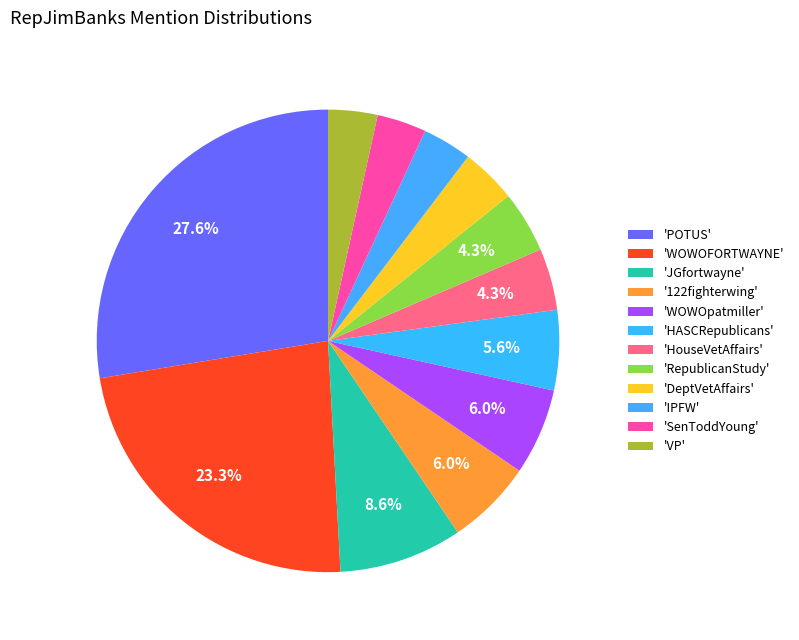

How many segments does this pie chart have?

12